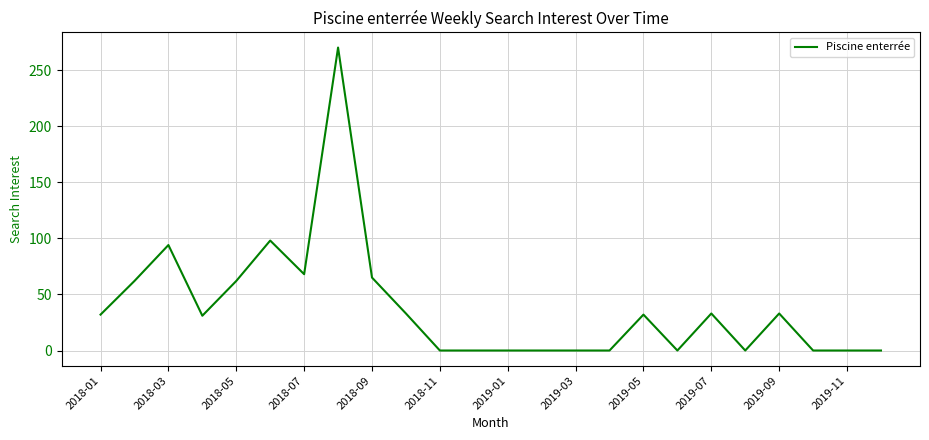

What is the difference between the maximum and minimum values?

270